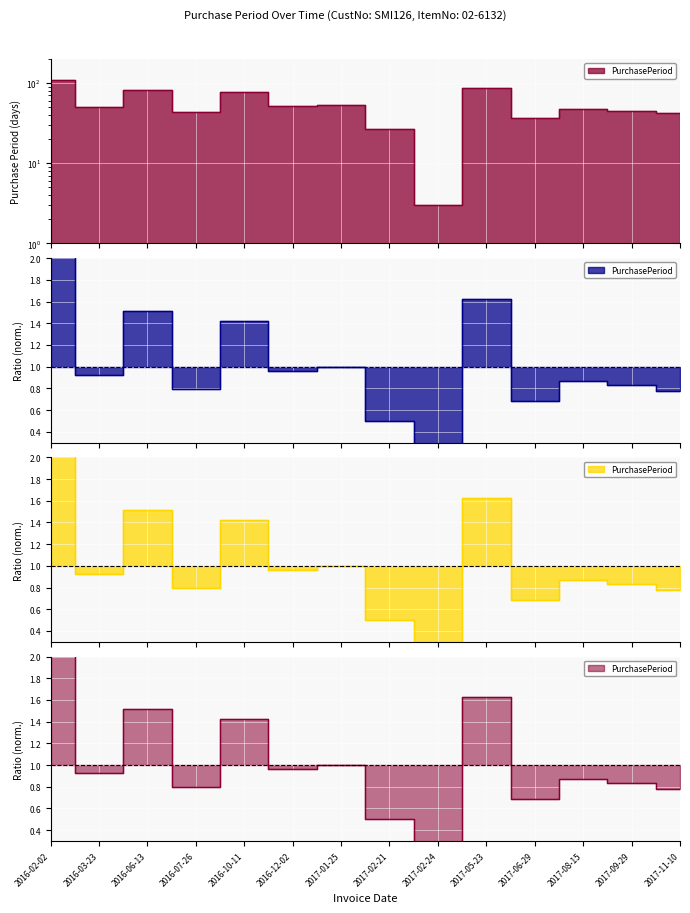

What is the difference between the maximum and minimum values?

107